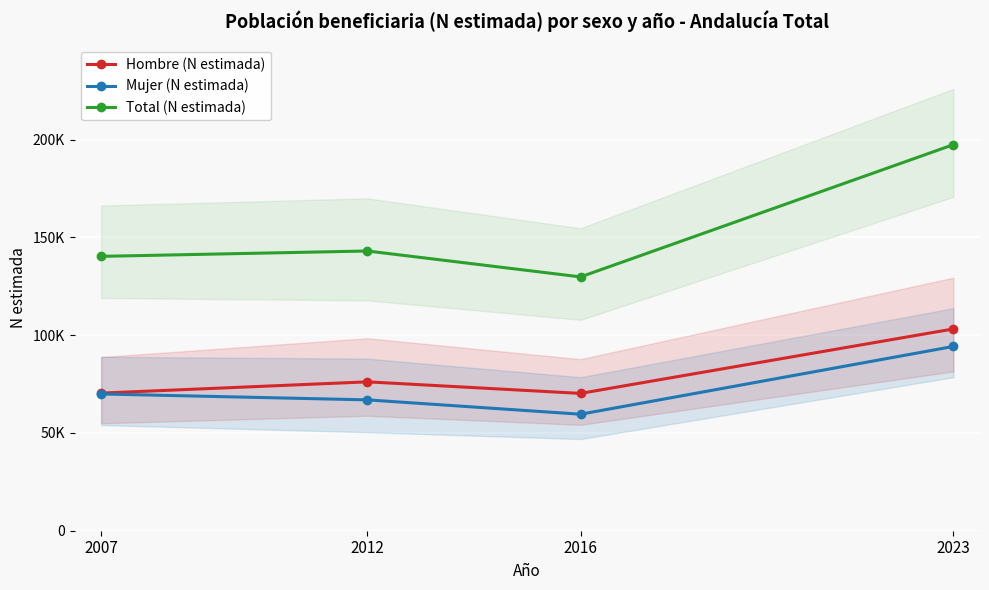

True or false: Mujer (N estimada) and Total (N estimada) cross at least once.

False